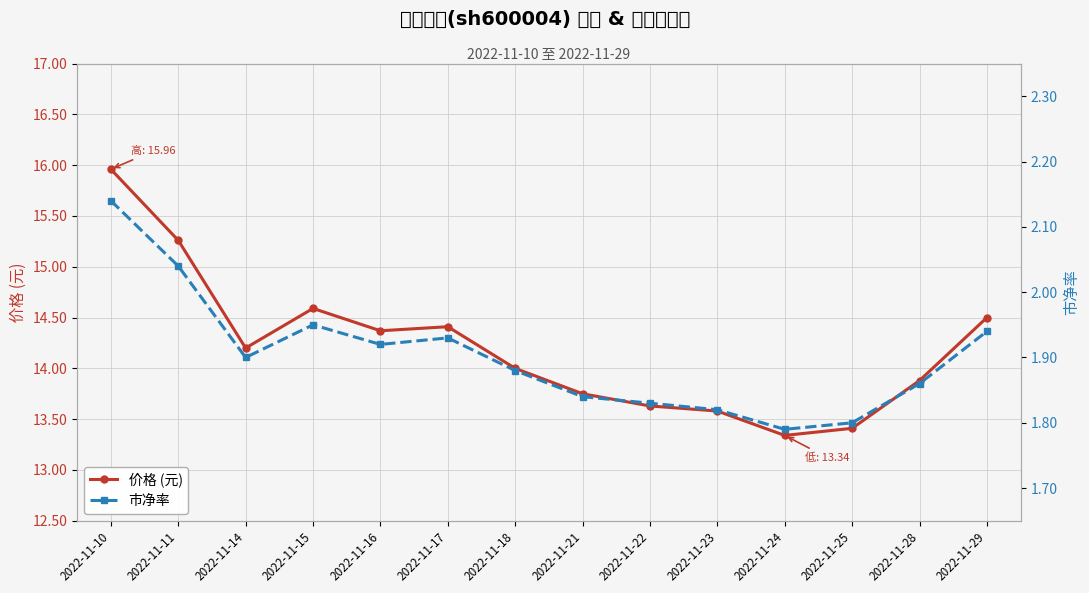

How many interior local valleys does the 市净率 series have?

3